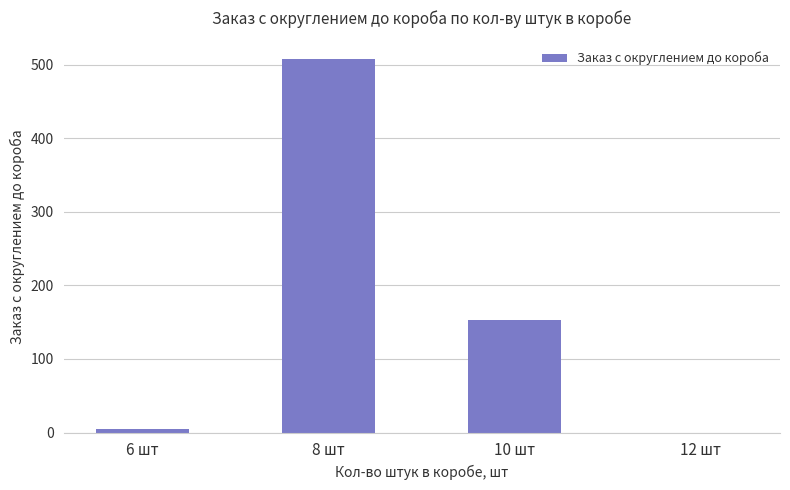

What is the greatest value displayed?

507.6